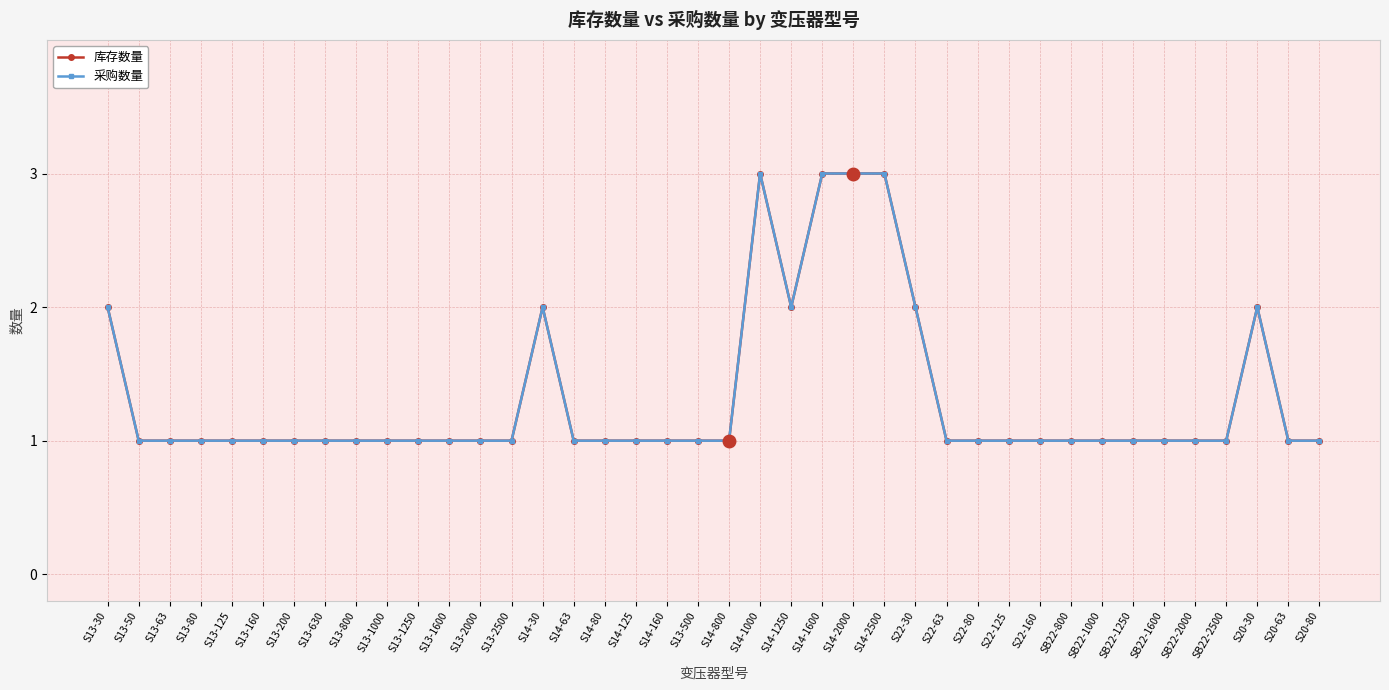

Is the value of 采购数量 at S22-30 greater than the value of 库存数量 at S14-1600?

No